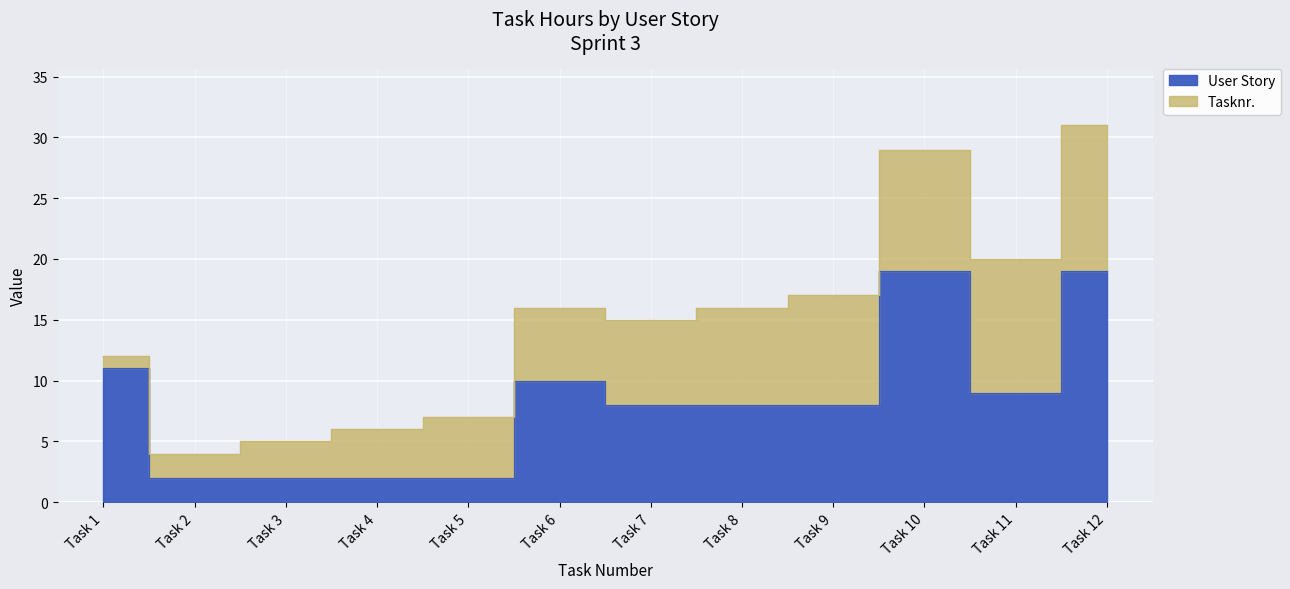

What is the sum of all values?

100